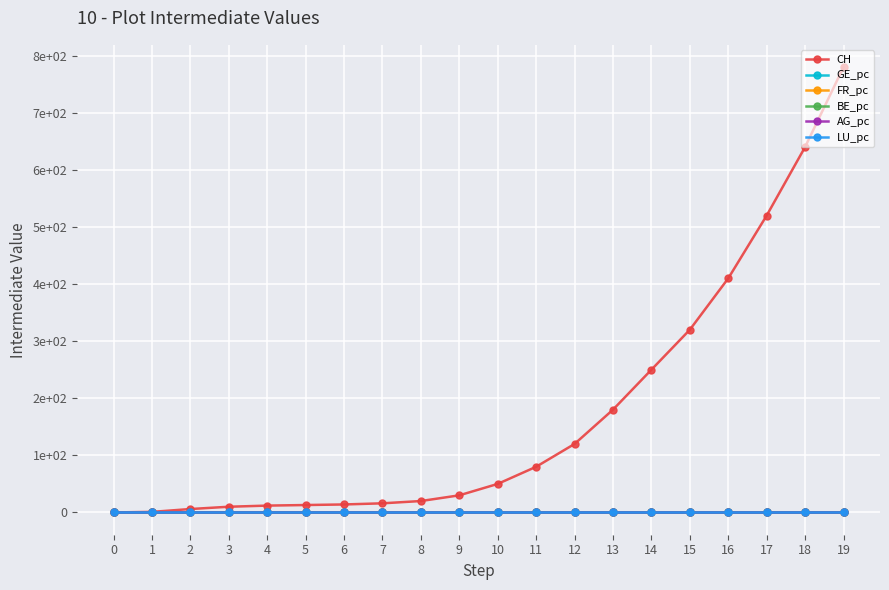

True or false: AG_pc and LU_pc intersect in this chart.

False